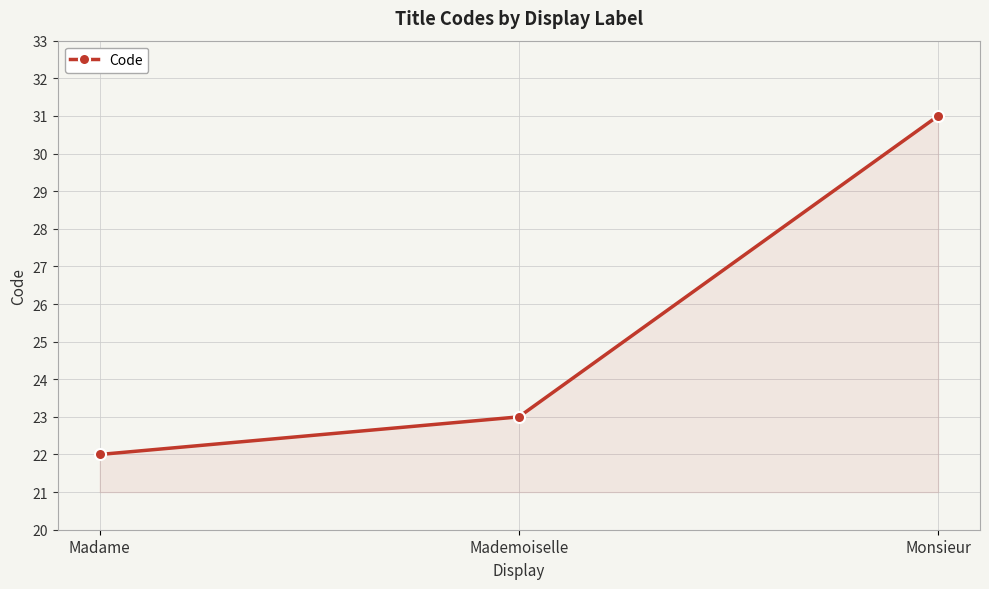

Count the number of categories in the chart.

3